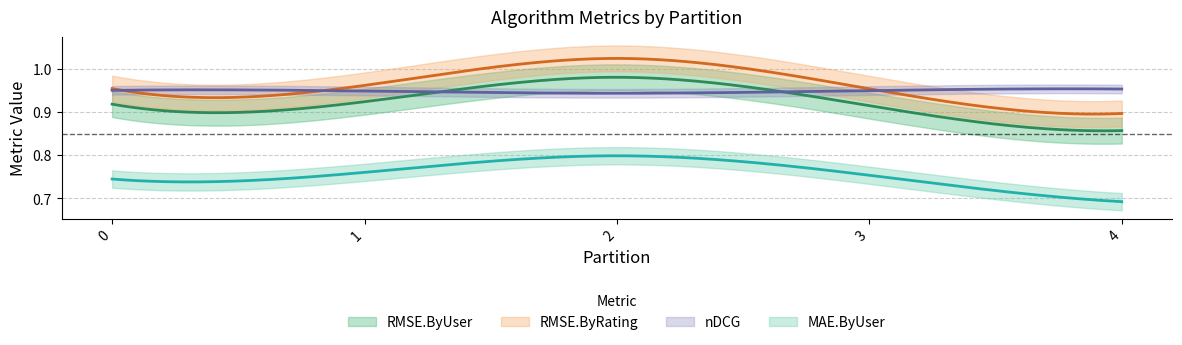

At how many categories does at least one series exceed 0?

5